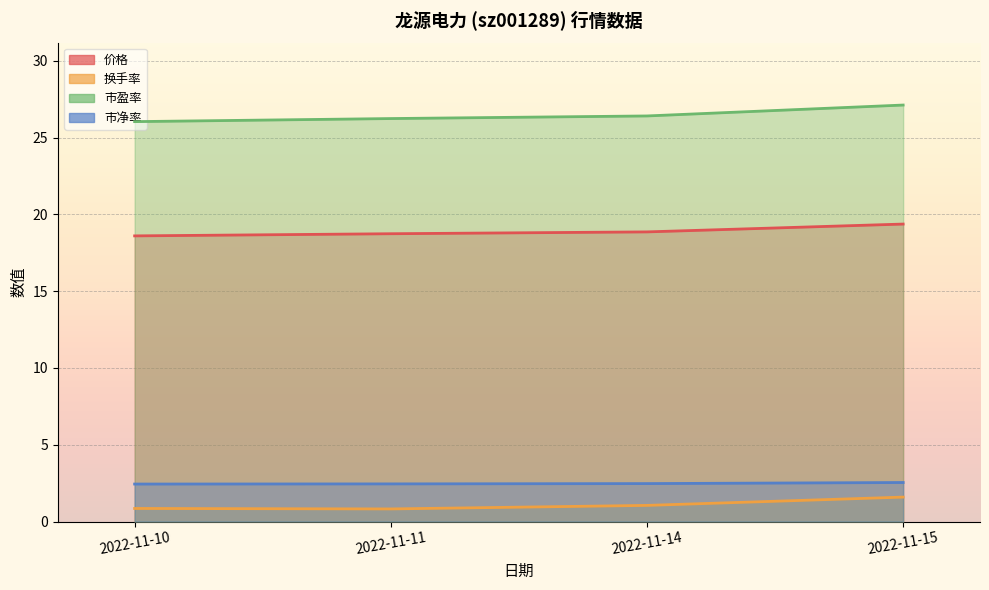

What is the approximate value of 市净率 at 2022-11-10?

2.4